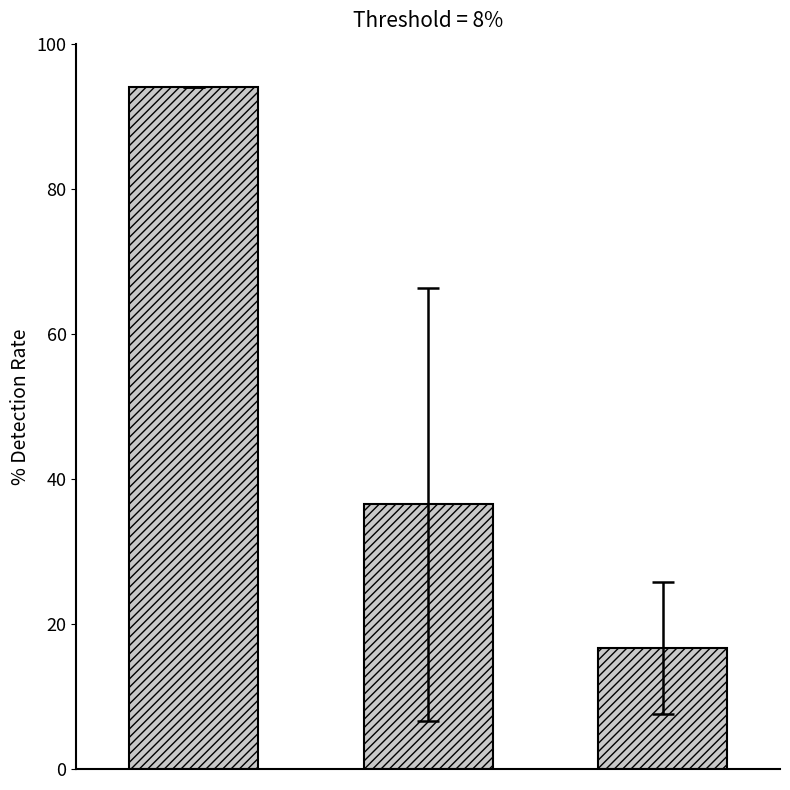

What is the greatest value displayed?

94.0